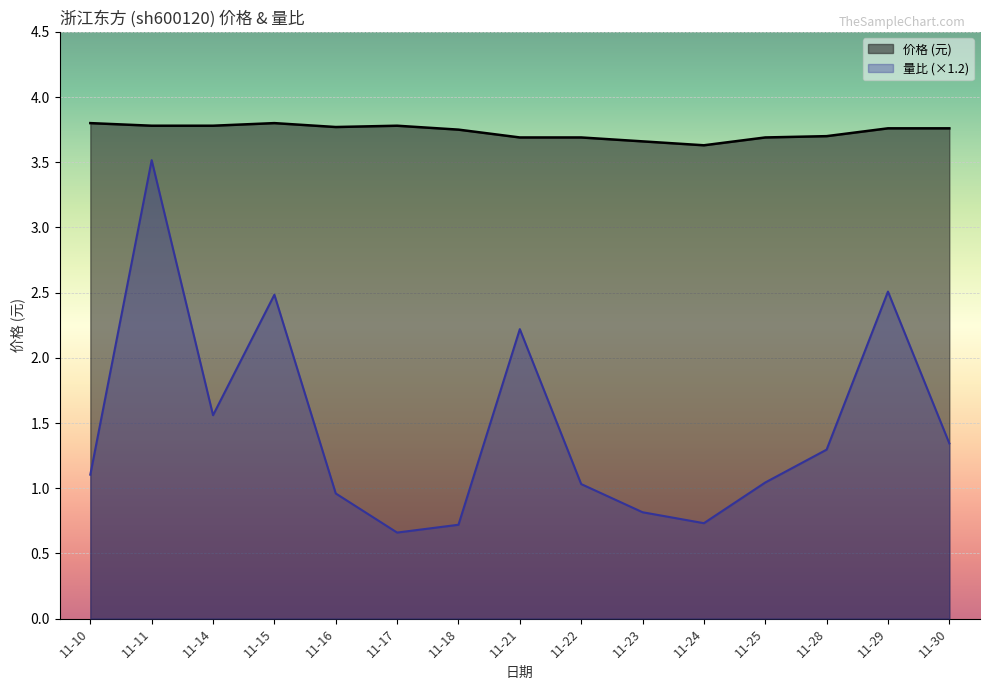

How many values in the 量比 series exceed 1?

10